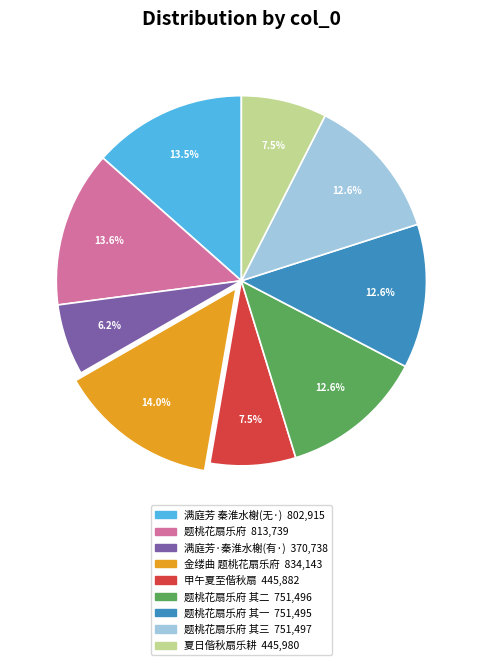

Does any single category account for the majority?

No